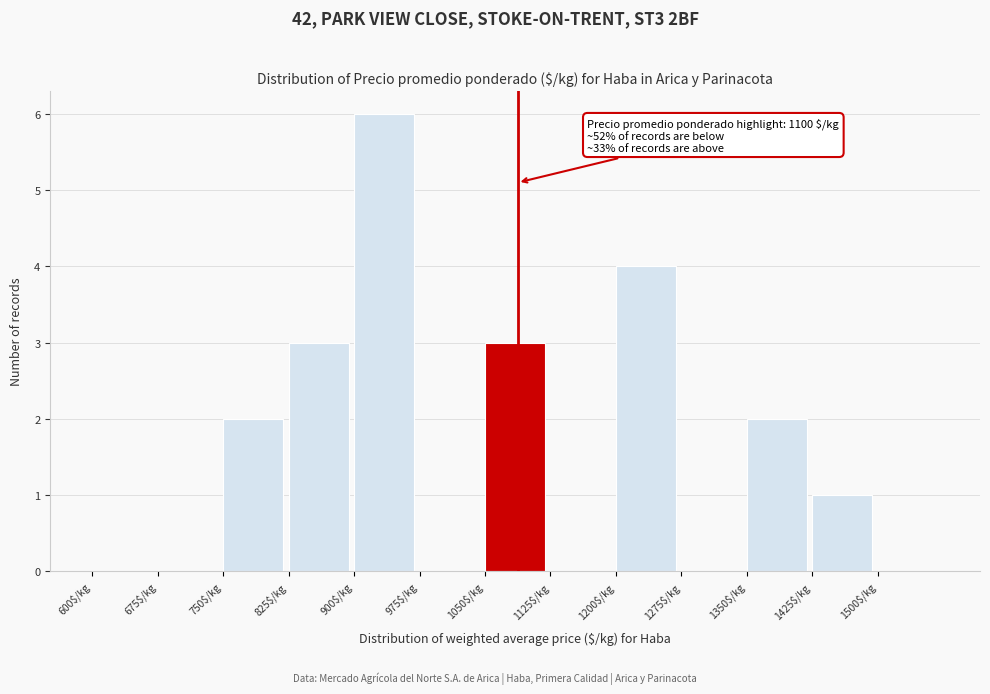

Over which range of the x-axis is the bar tallest?

900 to 975